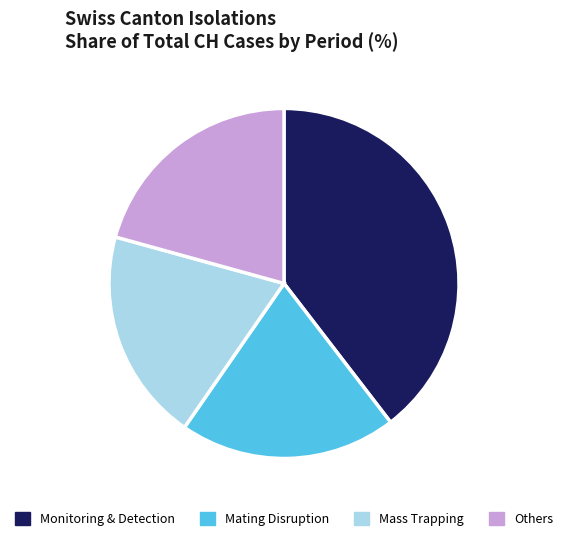

Does any single category account for the majority?

No